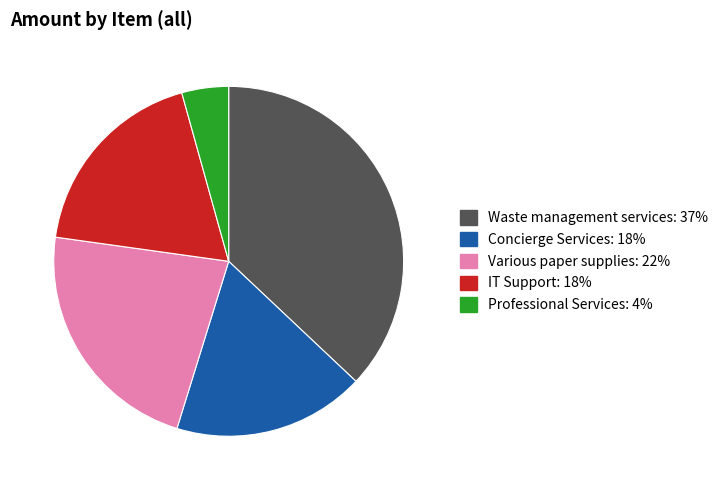

The Waste management services slice represents 50% of the pie. True or false?

False